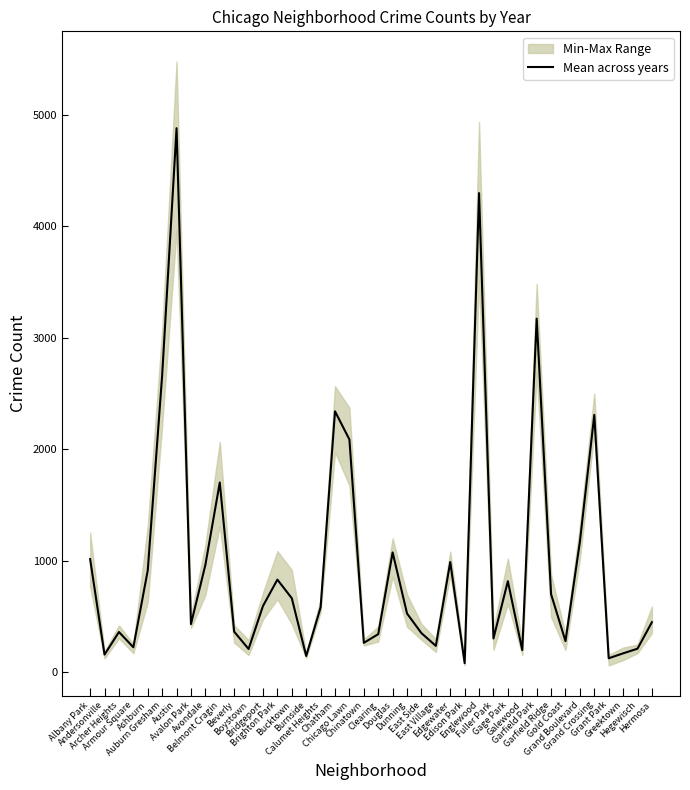

How many values exceed 580?

20